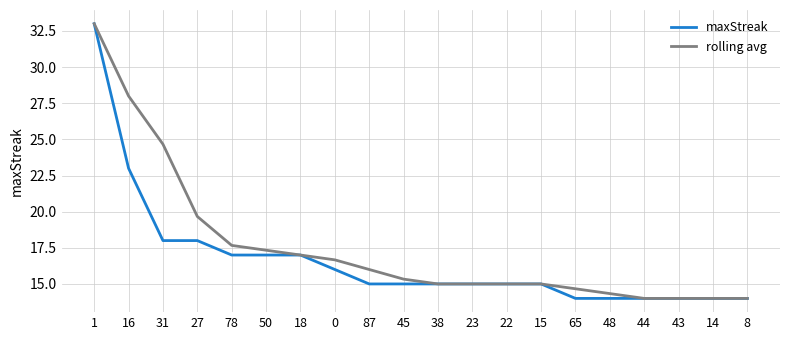

At 27, list the series in order from smallest to largest.

maxStreak, rolling avg